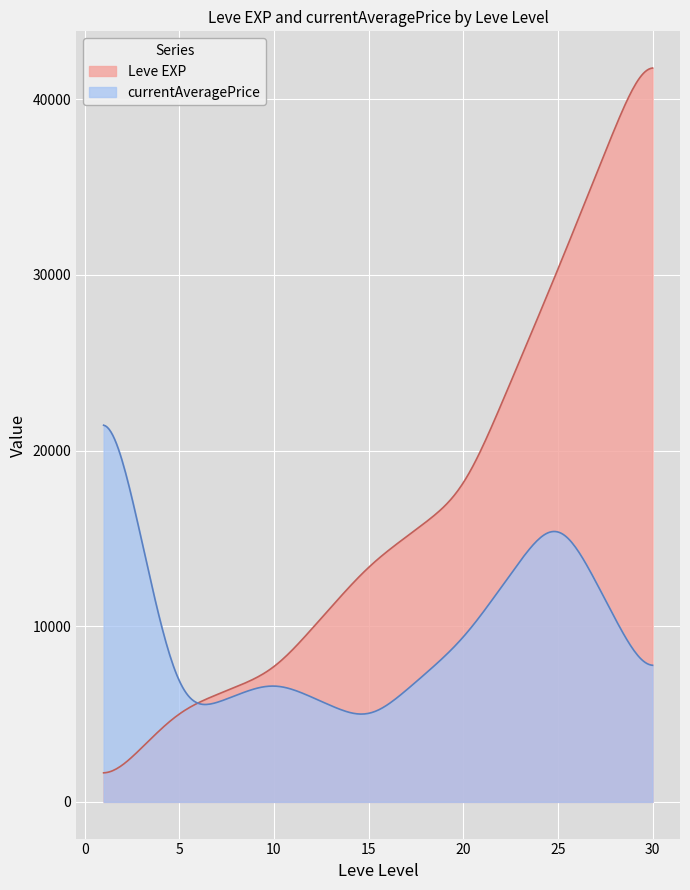

Which series has the largest range (max minus min)?

Leve EXP